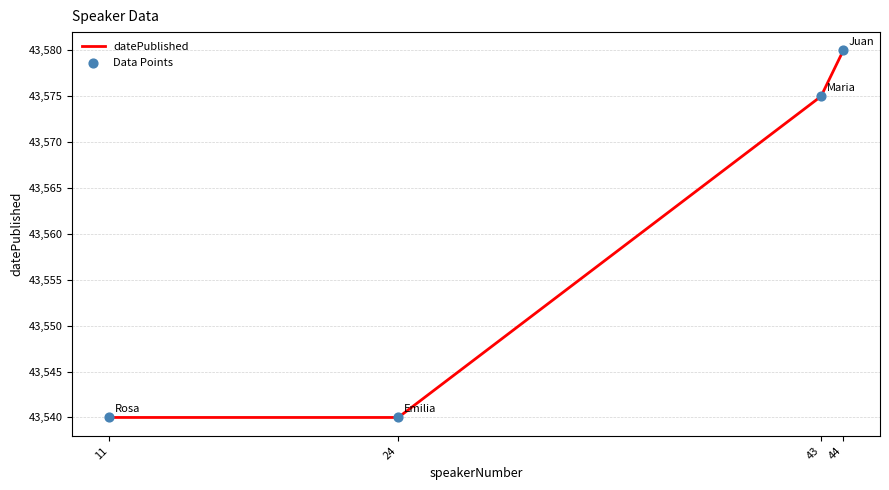

Between 11 and 43, which is larger?

43